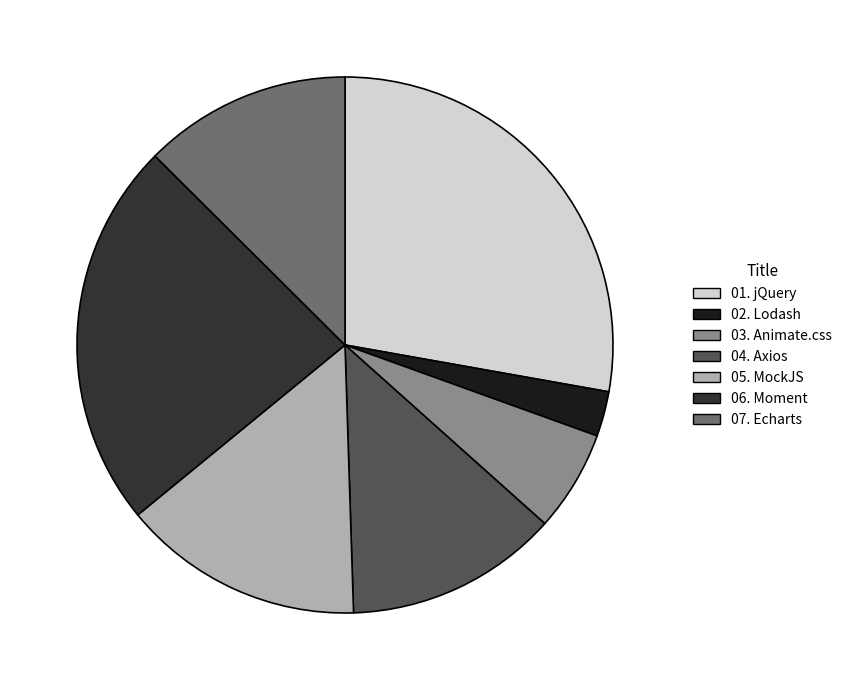

Between 04. Axios and 01. jQuery, which is larger?

01. jQuery